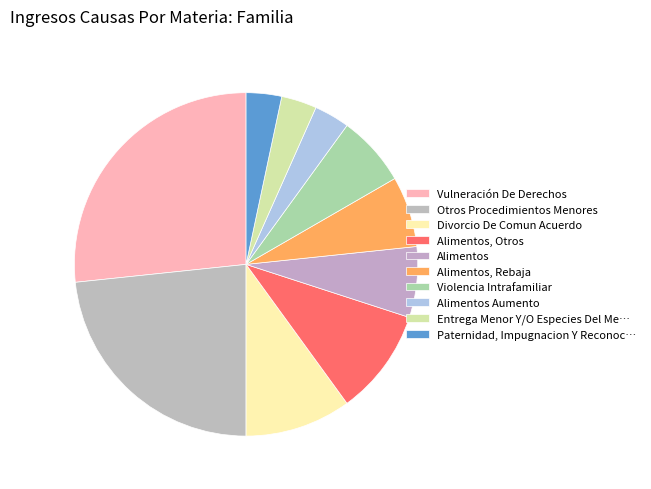

True or false: Vulneración De Derechos accounts for 27% of the total.

True